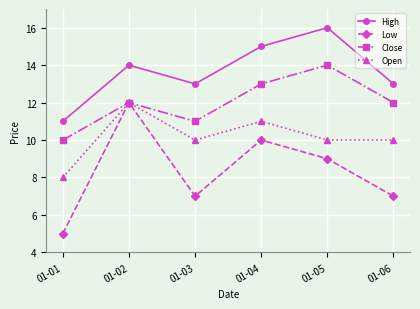

What is the greatest value displayed?

16